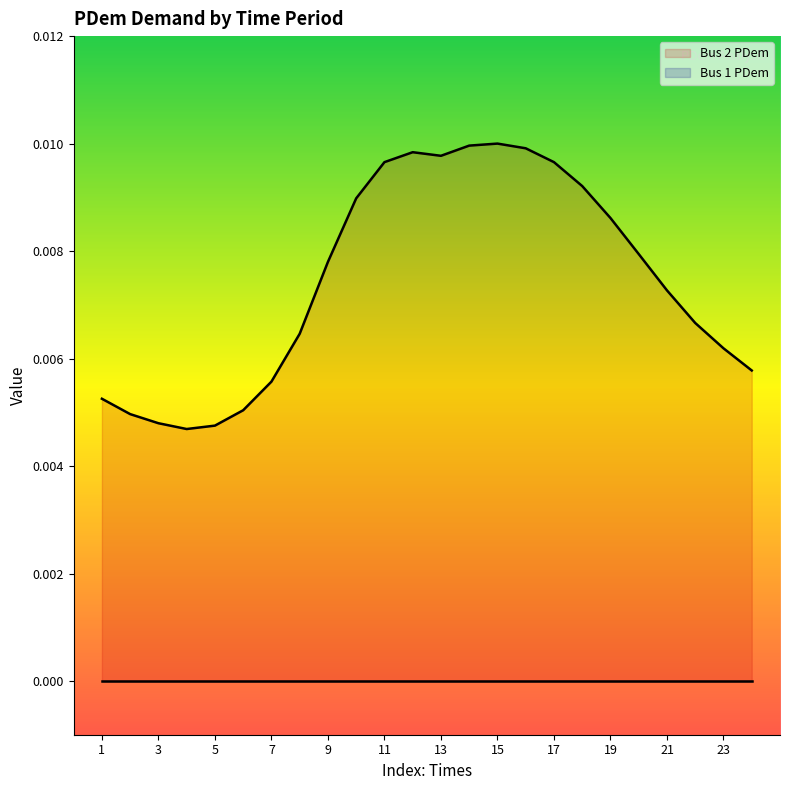

Rank the categories by value from lowest to highest.

4, 5, 3, 2, 6, 1, 7, 24, 23, 8, 22, 21, 9, 20, 19, 10, 18, 11, 17, 13, 12, 16, 14, 15